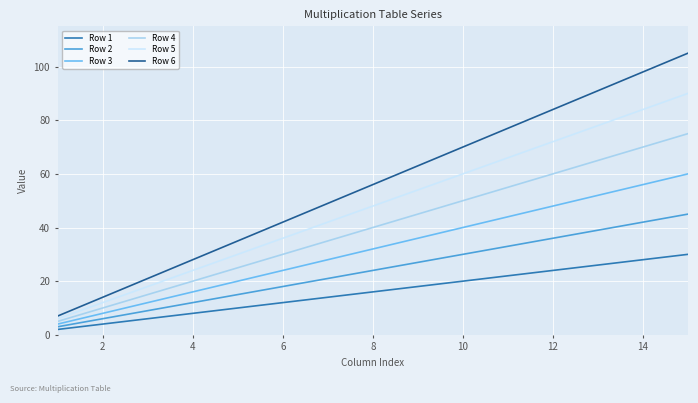

Rank the series by their maximum value, from lowest to highest.

Row 1, Row 2, Row 3, Row 4, Row 5, Row 6